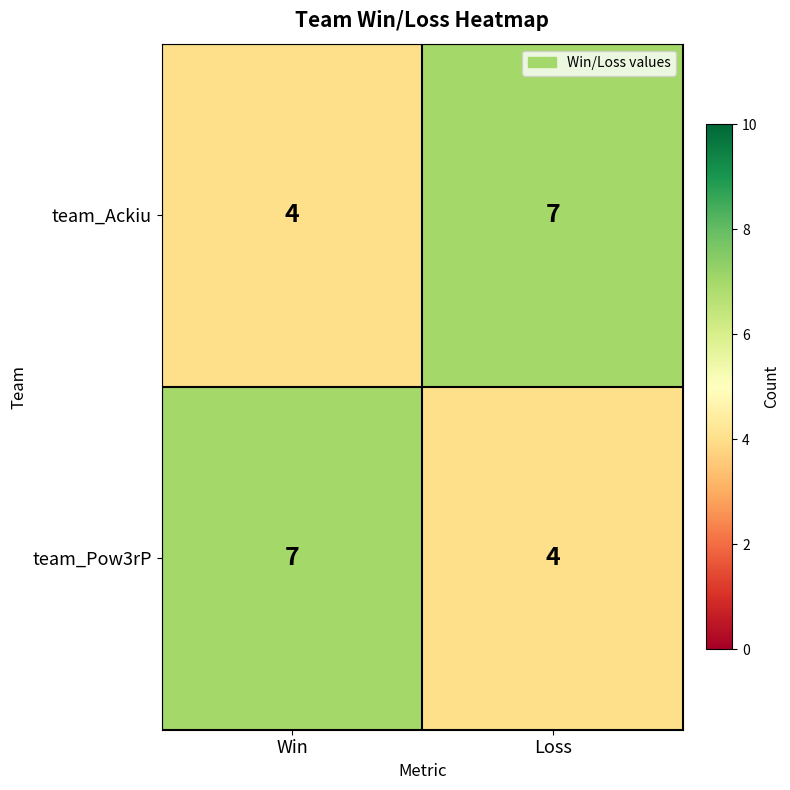

What is the approximate value of team_Ackiu at Win?

4